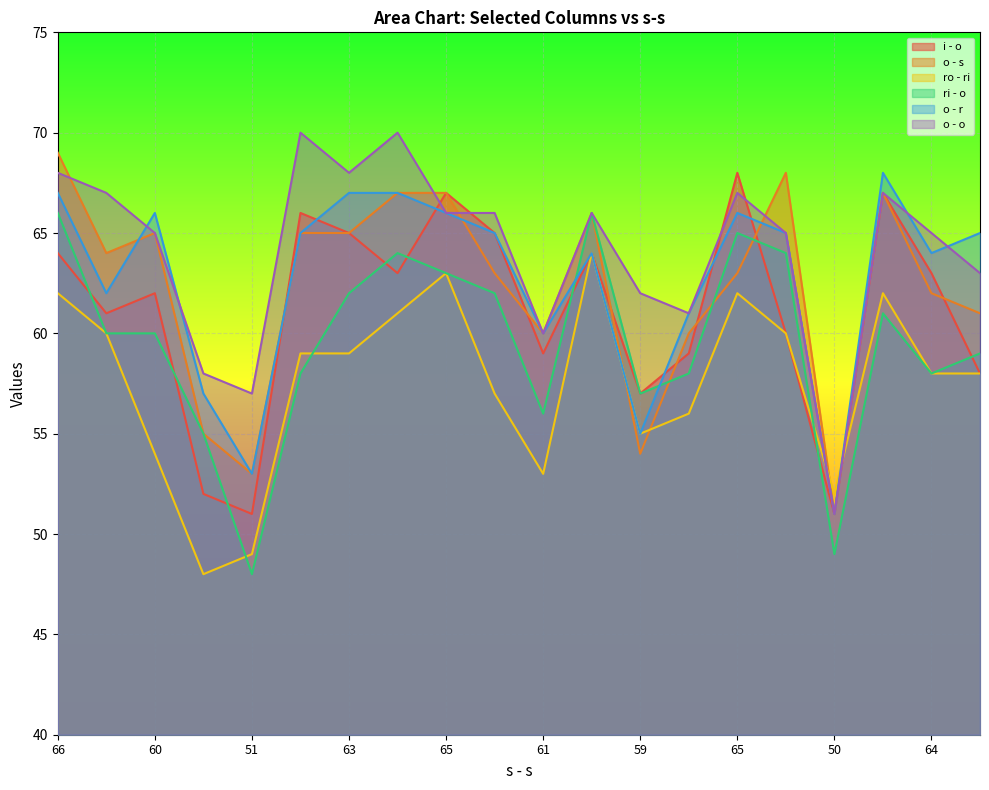

Between which two adjacent categories do o - o and o - s first intersect?

66 and 62